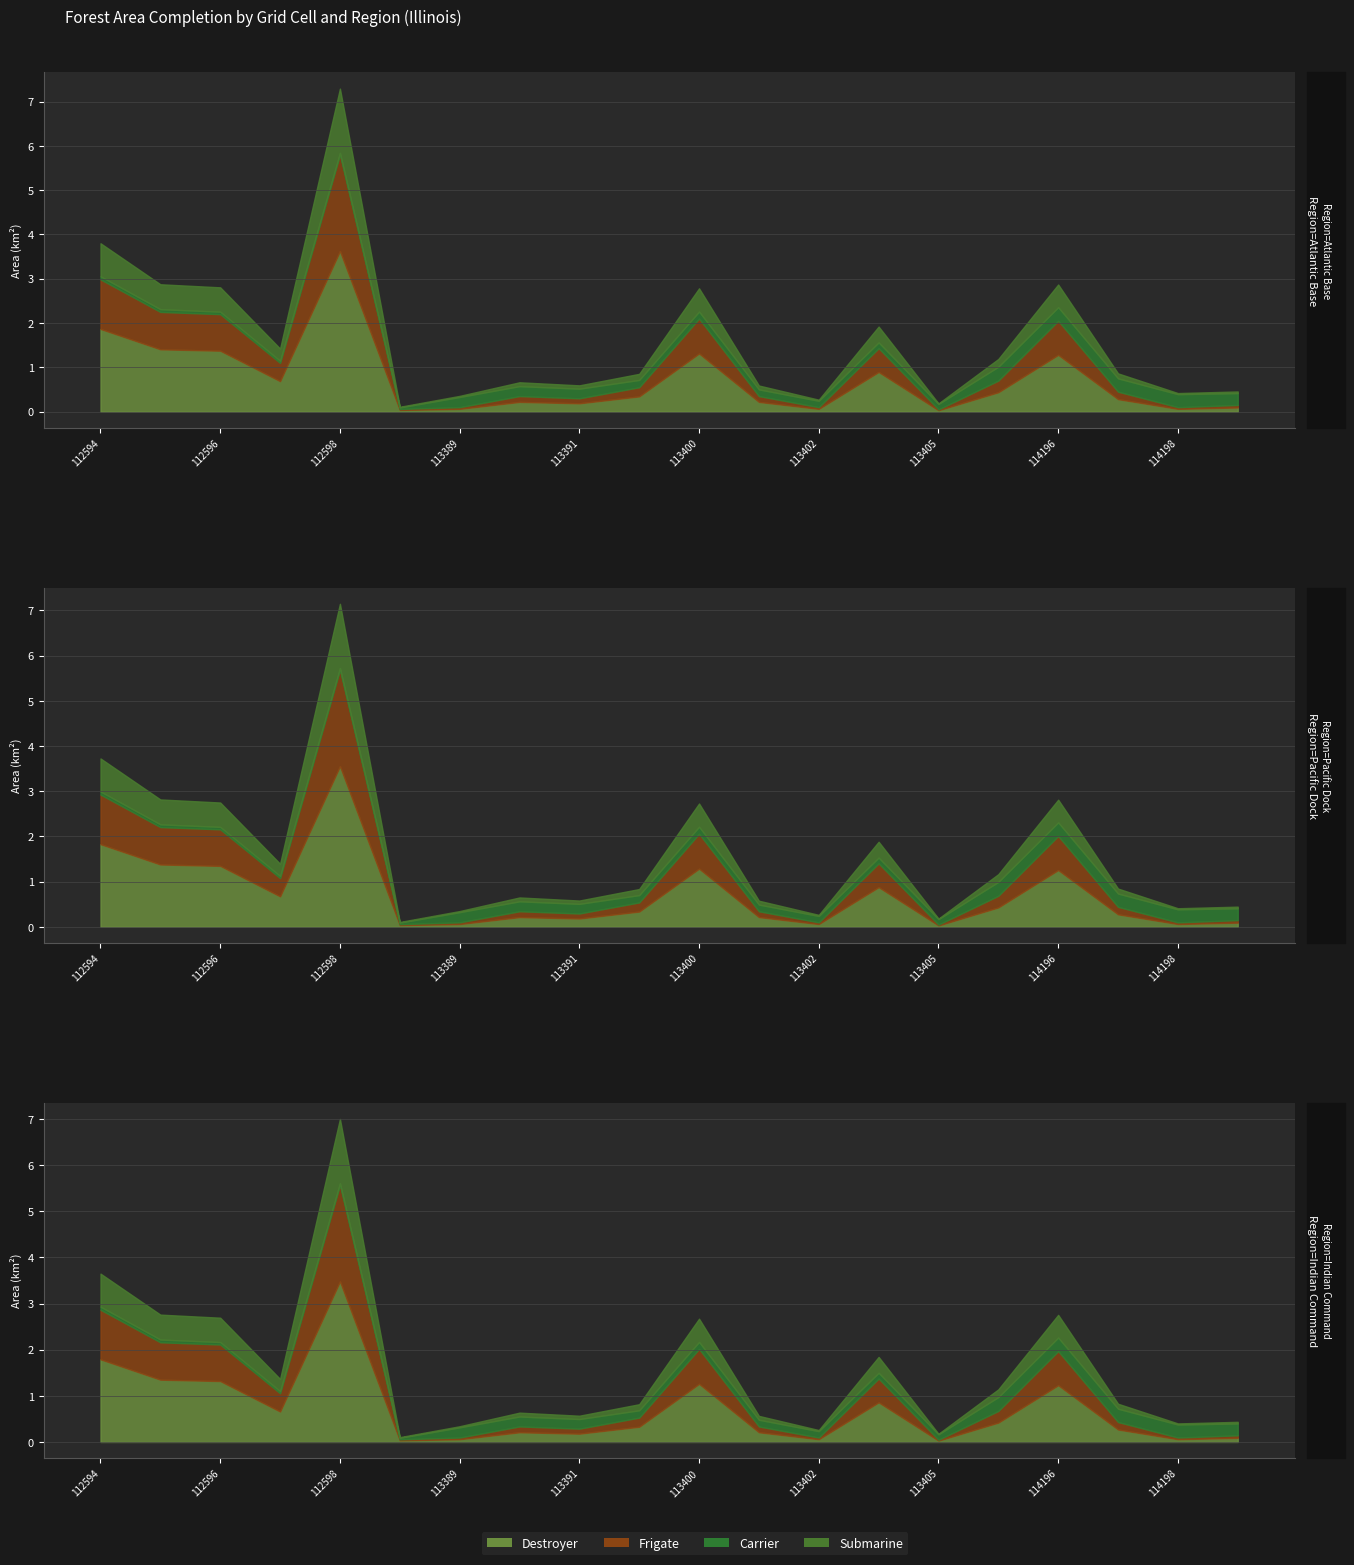

What is the highest value of the Area_scaled series?

3.6